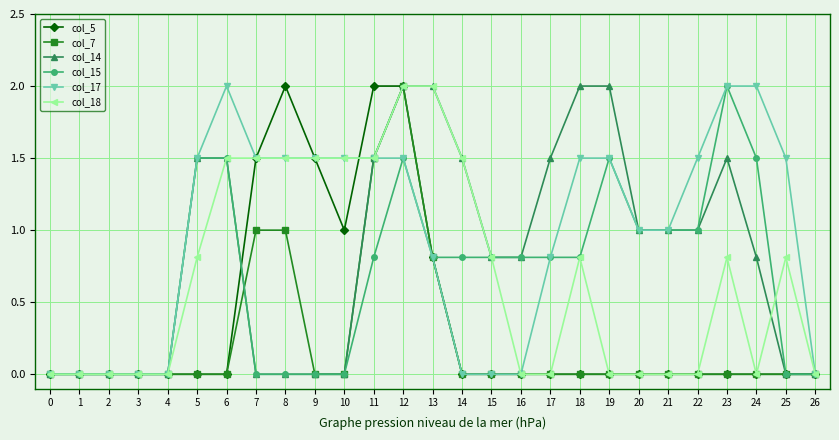

What is the total value across all series at 23?

6.3